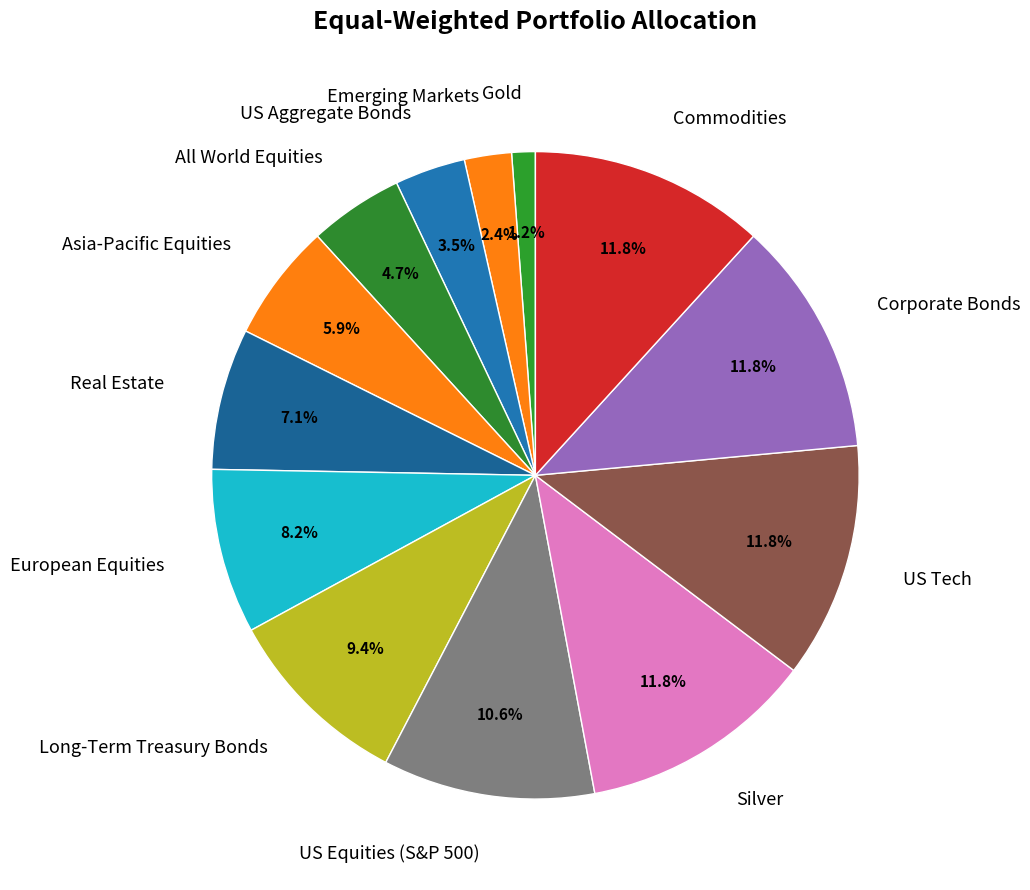

What percentage is NOT represented by Long-Term Treasury Bonds?

90.6%